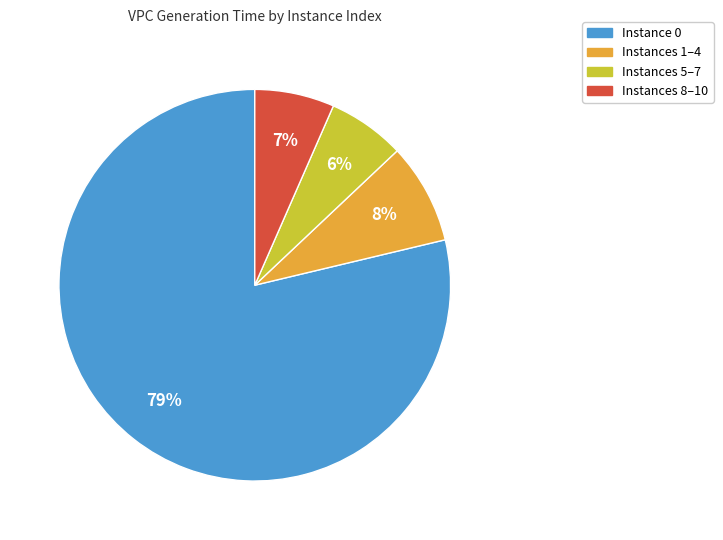

How many segments does this pie chart have?

4